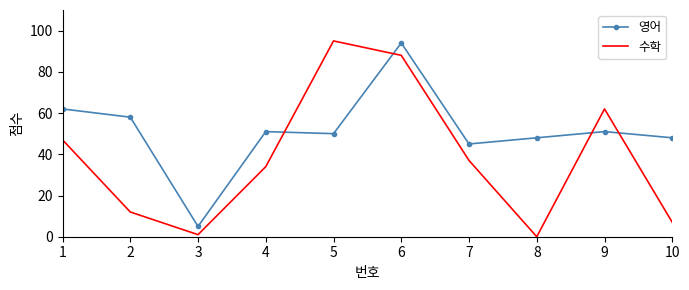

Rank the series by their average value, from highest to lowest.

영어, 수학